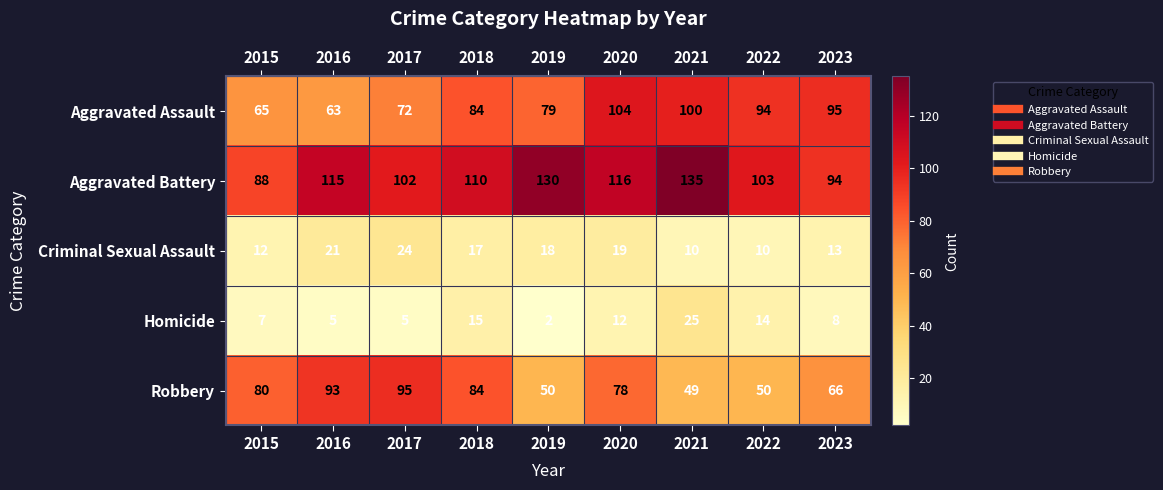

At which category is the sum across all series the highest?

2020